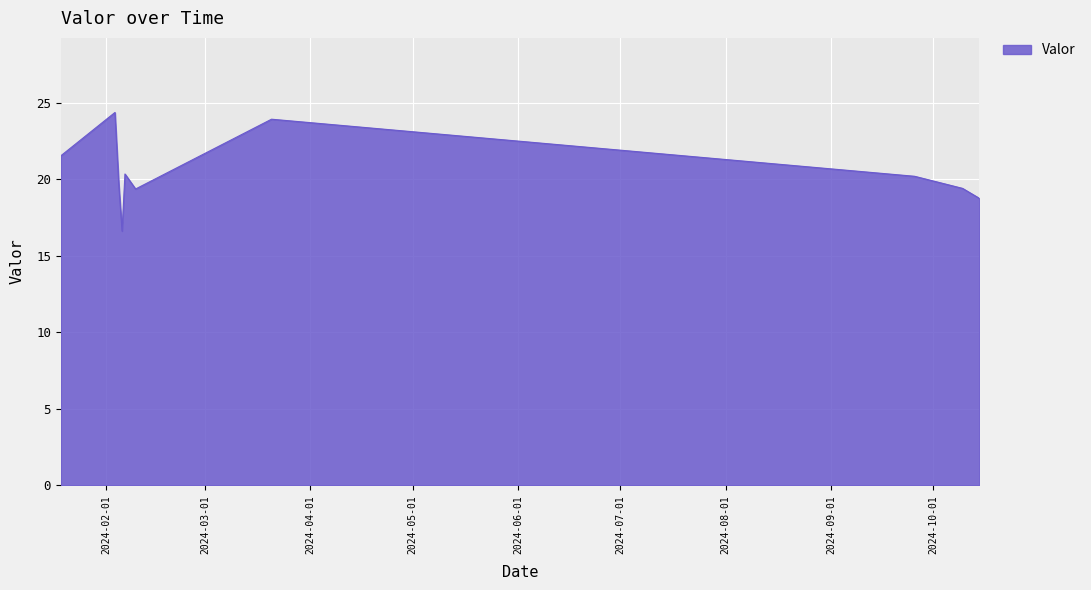

What is the minimum value shown in the chart?

16.6